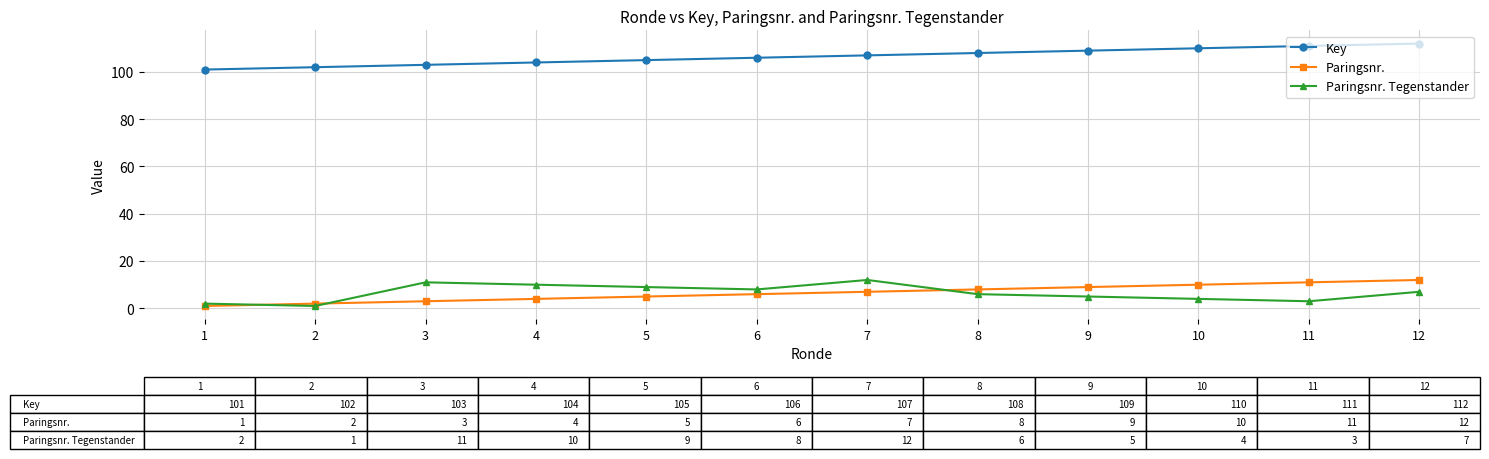

Is it true that Key equals 51 at 9?

False